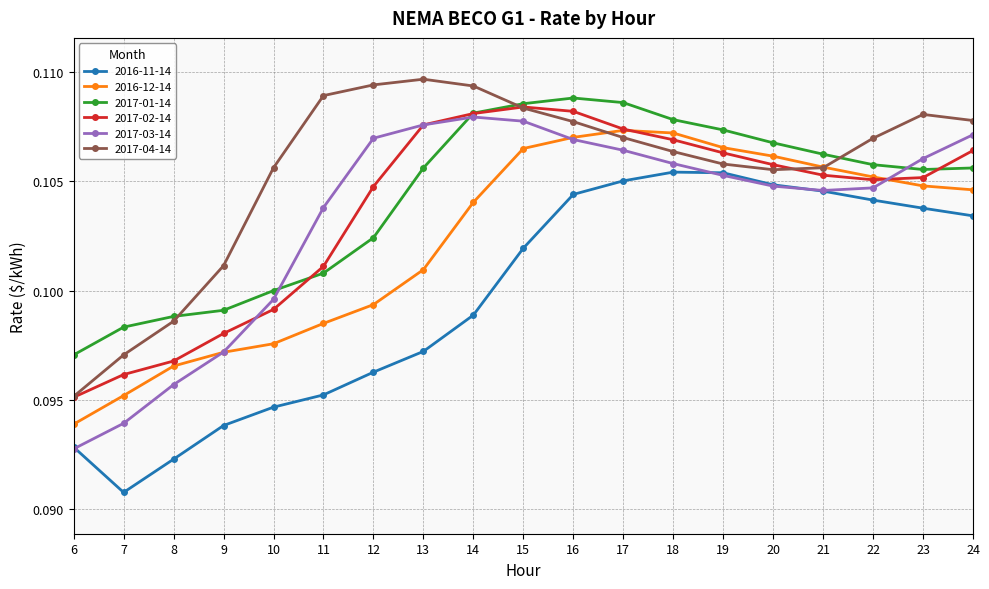

Where do 2016-12-14 and 2017-04-14 first cross each other?

16 and 17